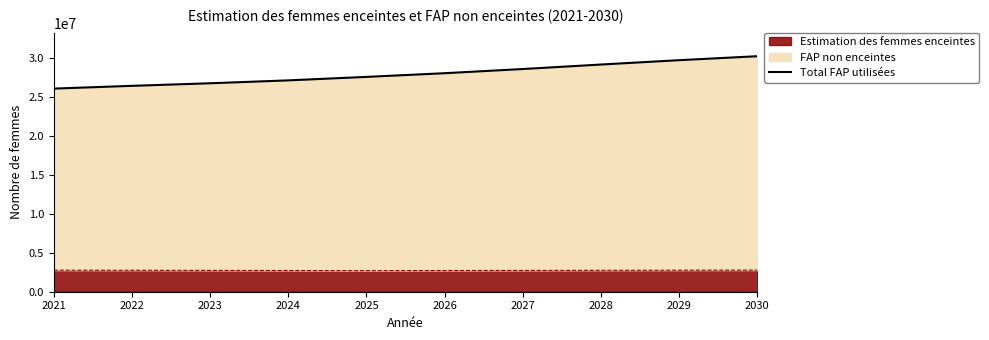

Approximately how many times larger is the value at 2026 compared to 2022?

1.1